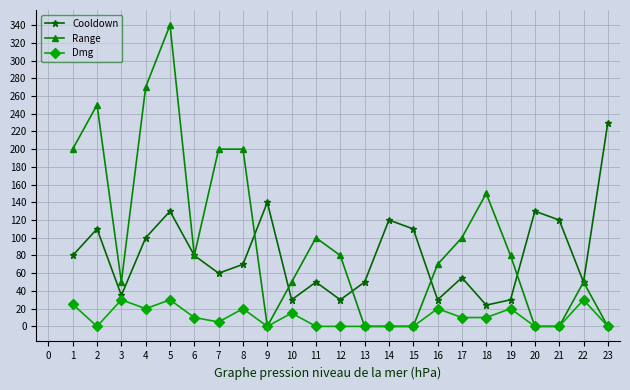

What is the value of the Range point at the 5th from the left?

340